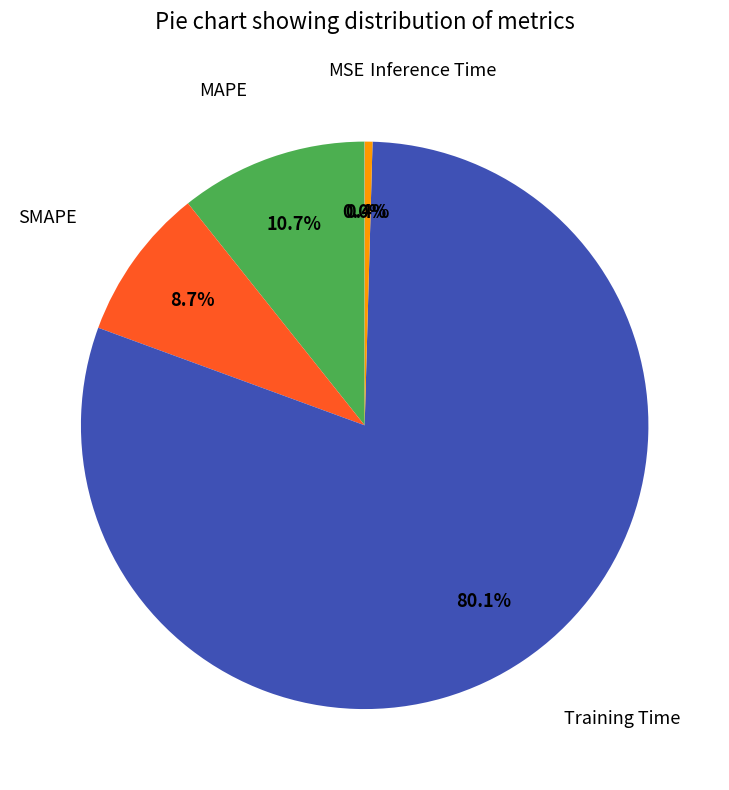

Which slice is the largest?

Training Time